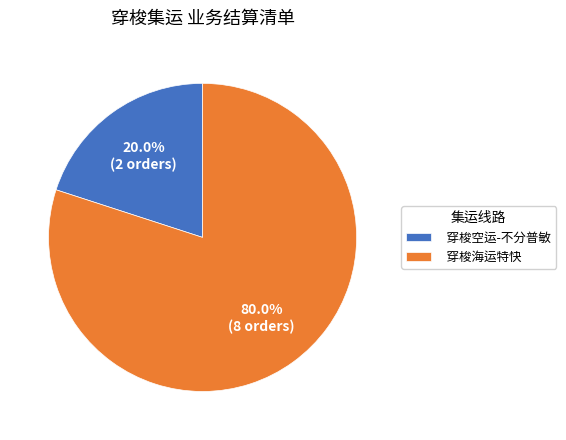

How much of the chart is everything except 穿梭空运-不分普敏?

80.0%